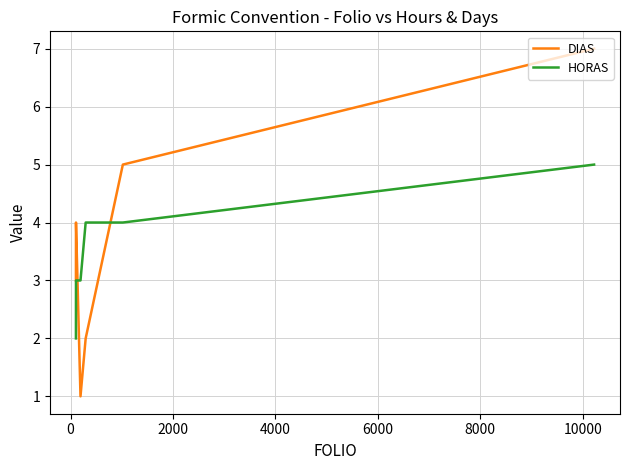

What is the minimum value for DIAS?

1